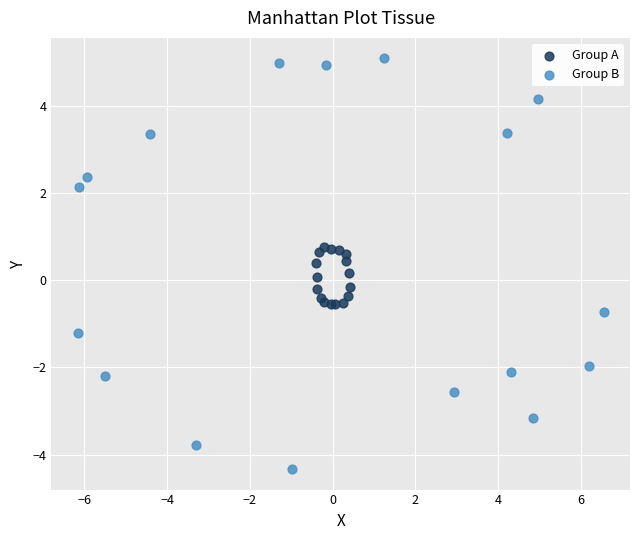

Which series reaches the maximum Y coordinate?

Group B